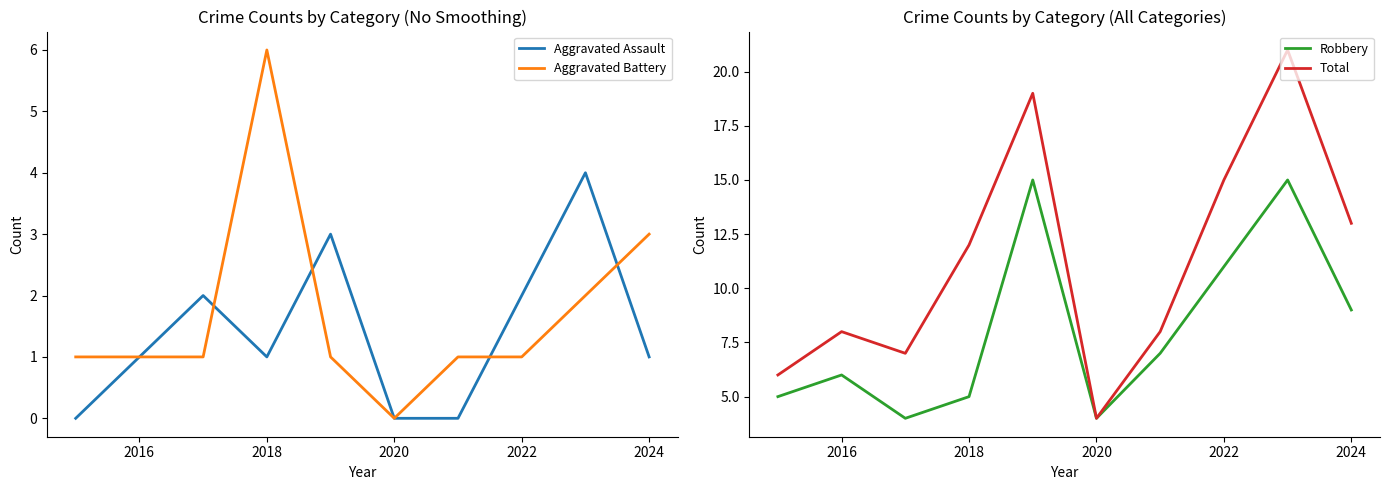

True or false: Robbery and Aggravated Assault cross at least once.

False